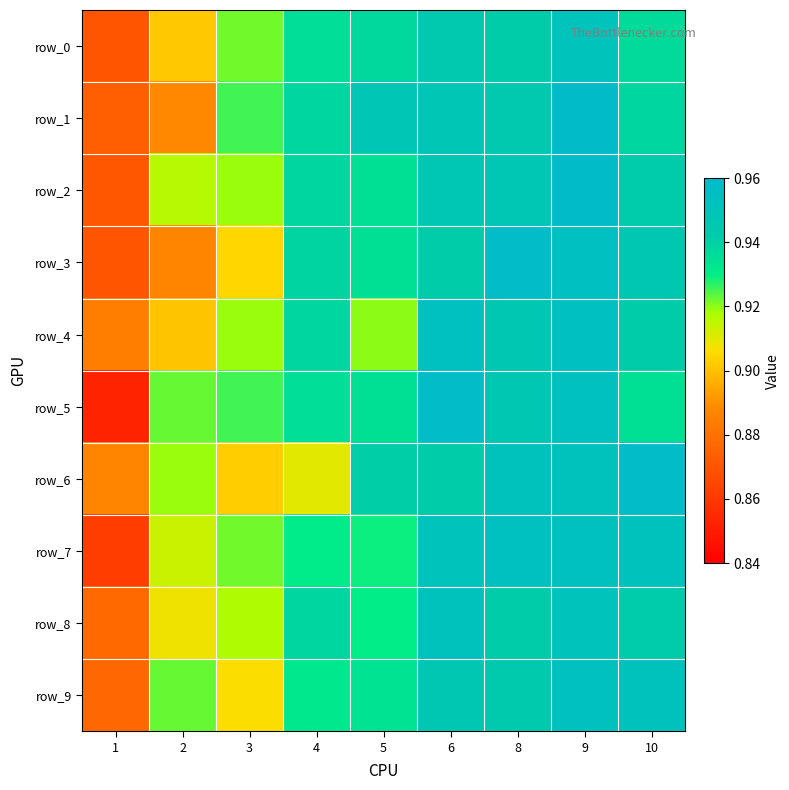

Which series has the largest total across all categories?

row_2